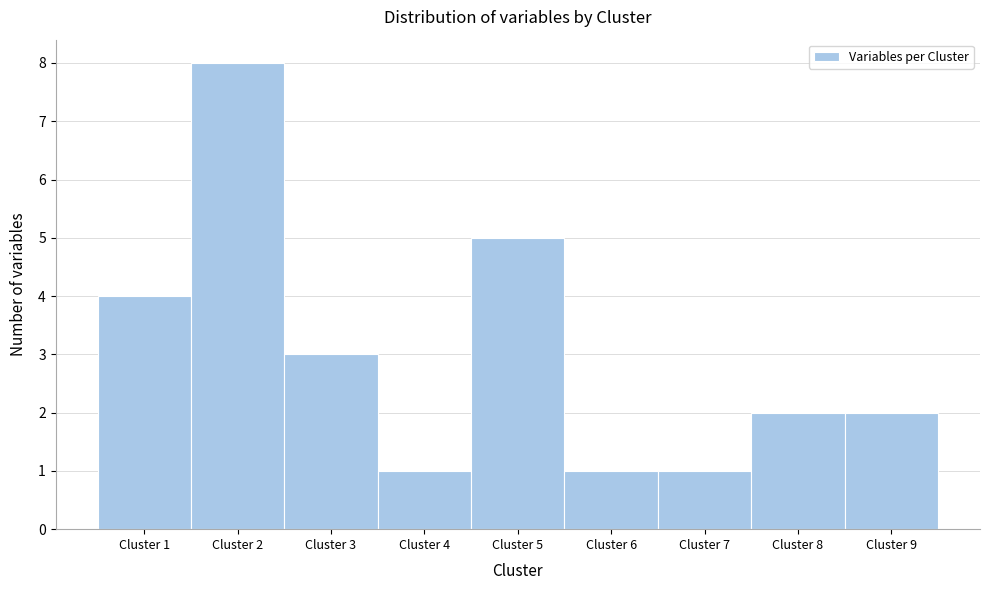

What is the height of the bar covering 3.5 to 4.5 on the x-axis? The values are not printed on the chart, so give them approximately, as read against the axis.

1